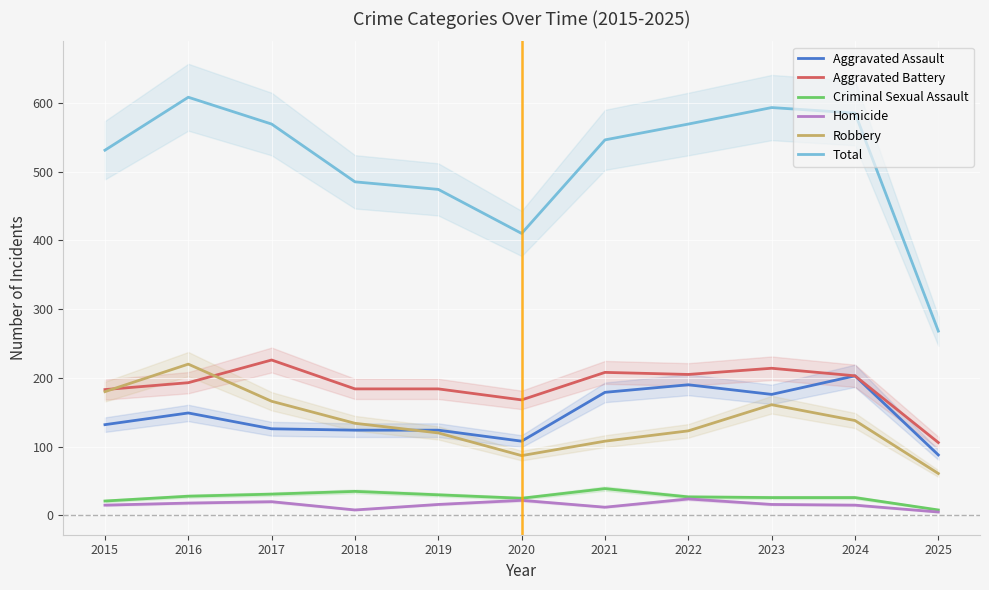

What is the lowest value of the Criminal Sexual Assault series?

8